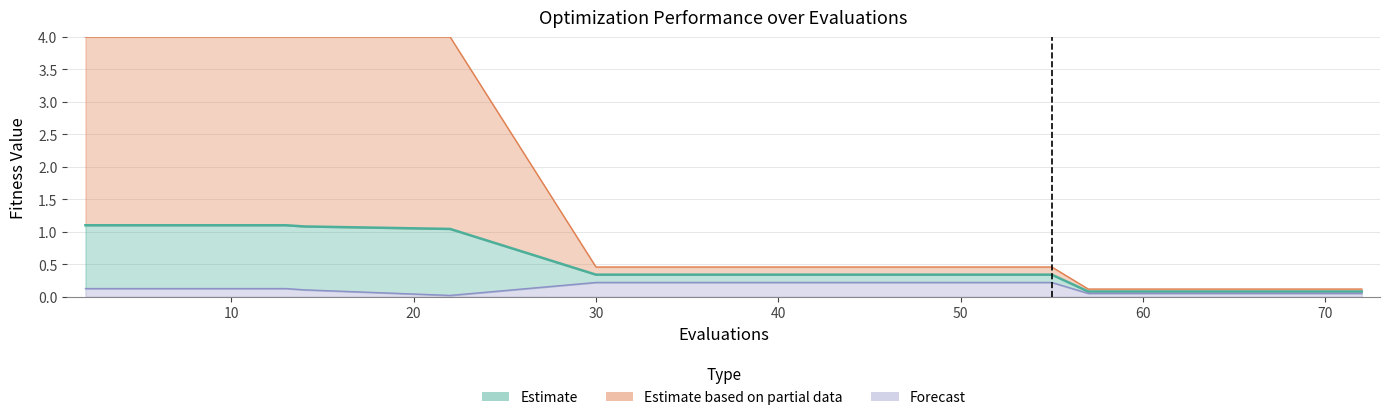

Where is best nearest to the value 0?

40